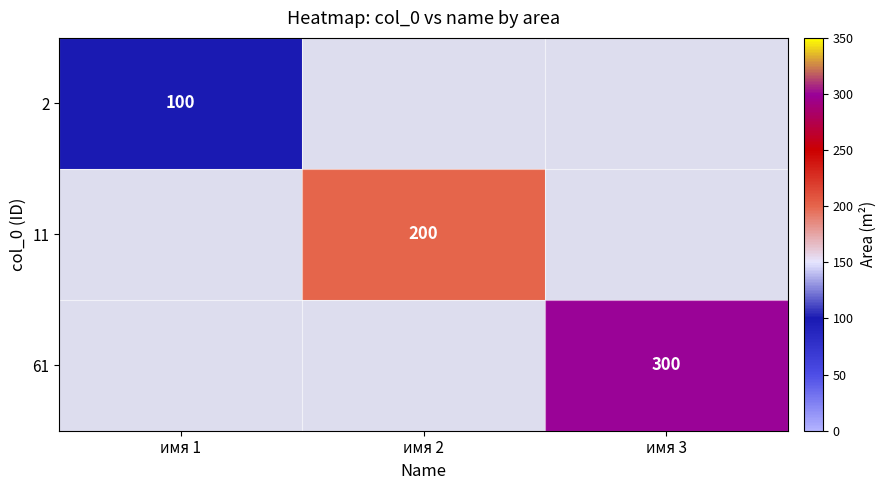

At which category does the chart reach its minimum across all series?

имя 1